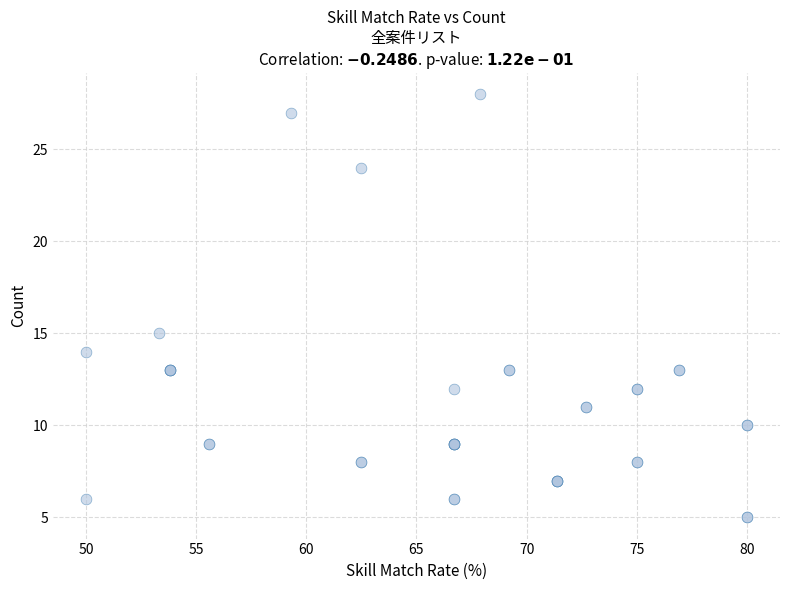

What Y value in the scatter plot is closest to 16?

15